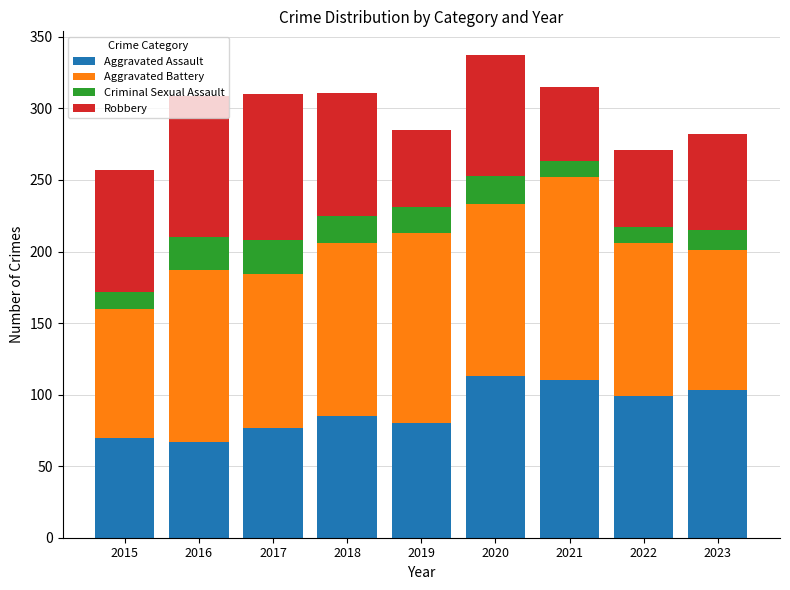

What is the total value across all series at 2015?

257